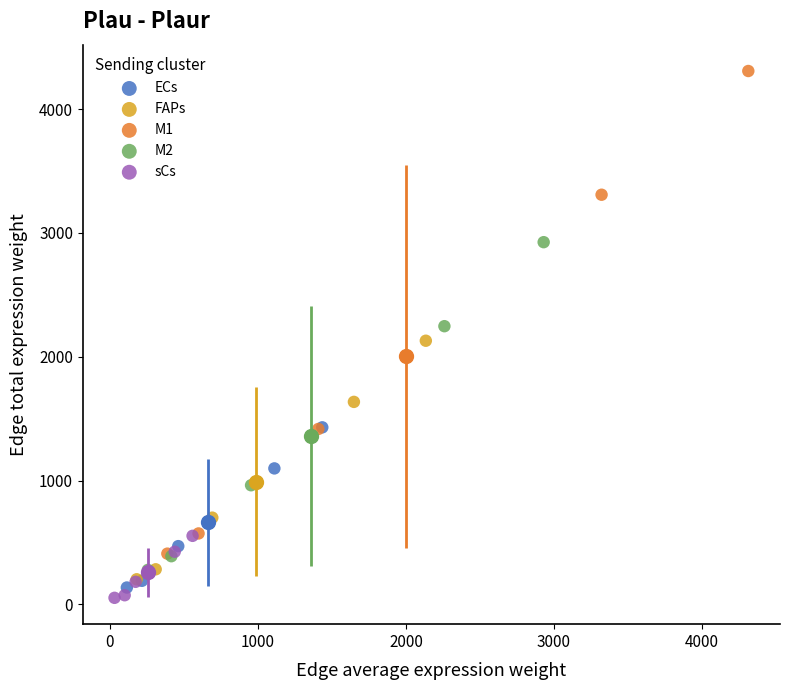

Which series contains the highest Y value?

M1